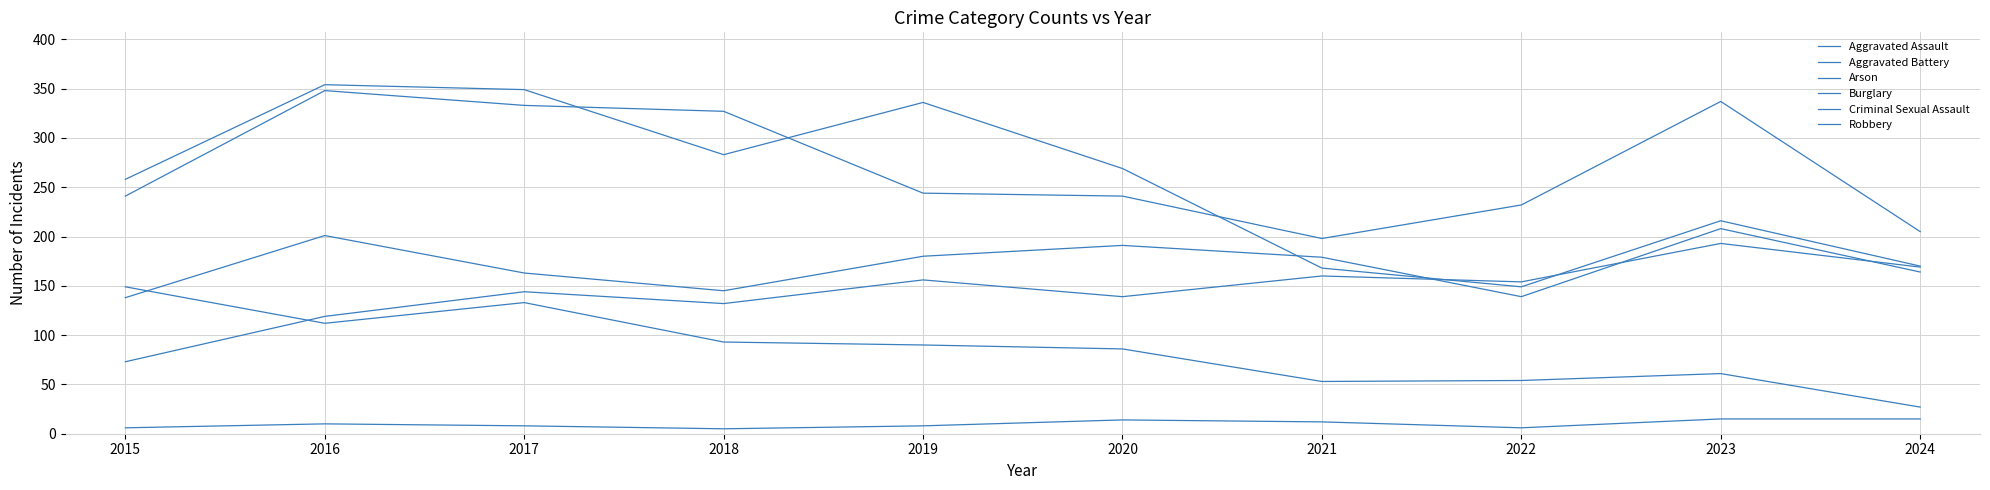

True or false: Arson has a value of 5 at 2021.

False